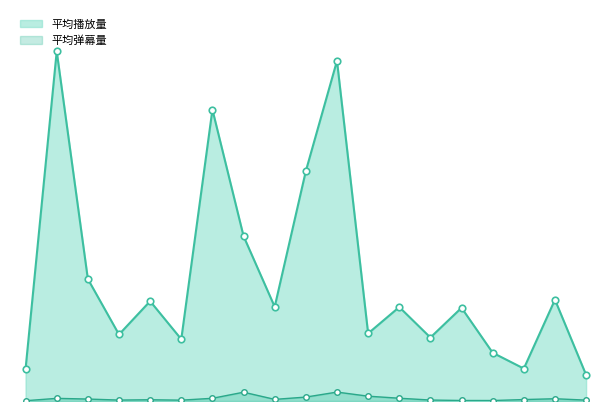

Which series contains the highest Y value?

平均播放量